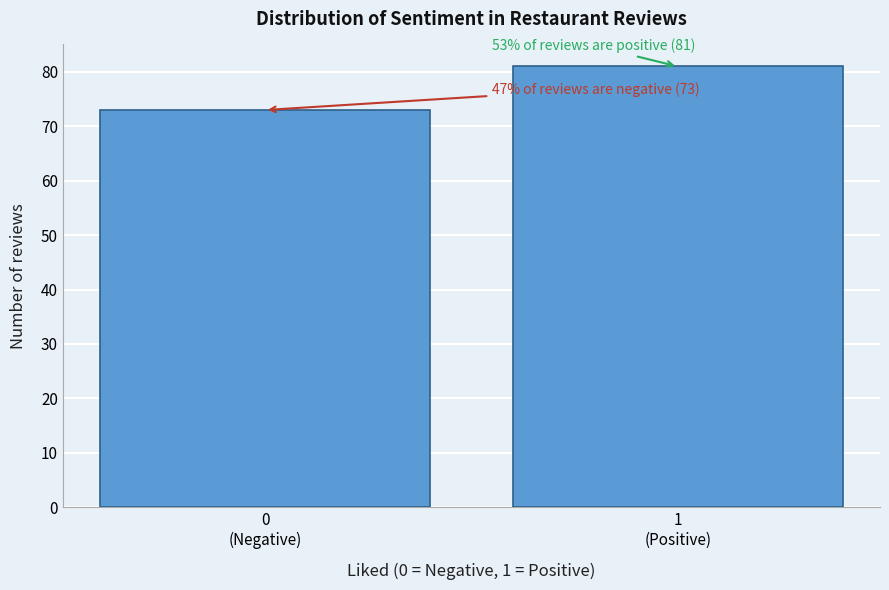

Reading right to left, extract all data points from this chart.

81	73